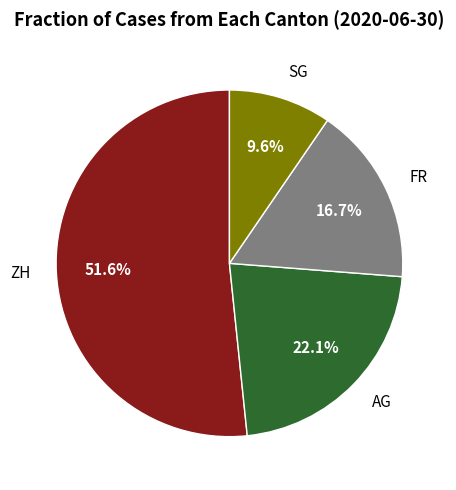

Which has a higher value, SG or ZH?

ZH